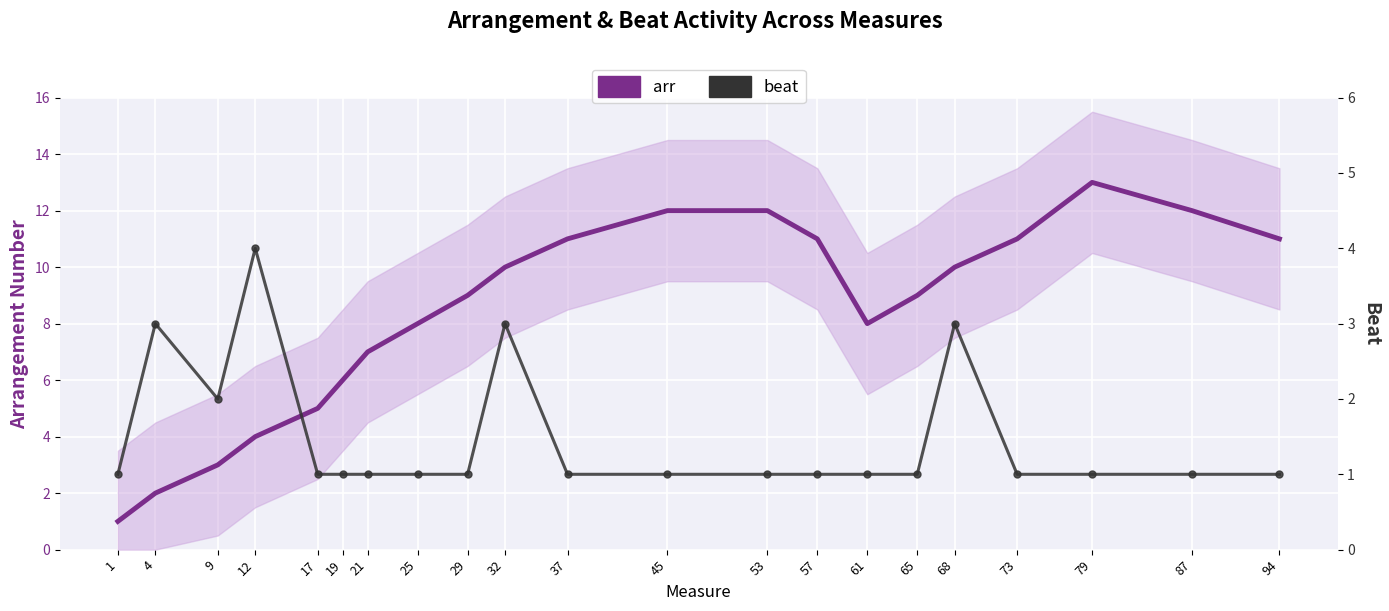

Which series has the largest range (max minus min)?

arr